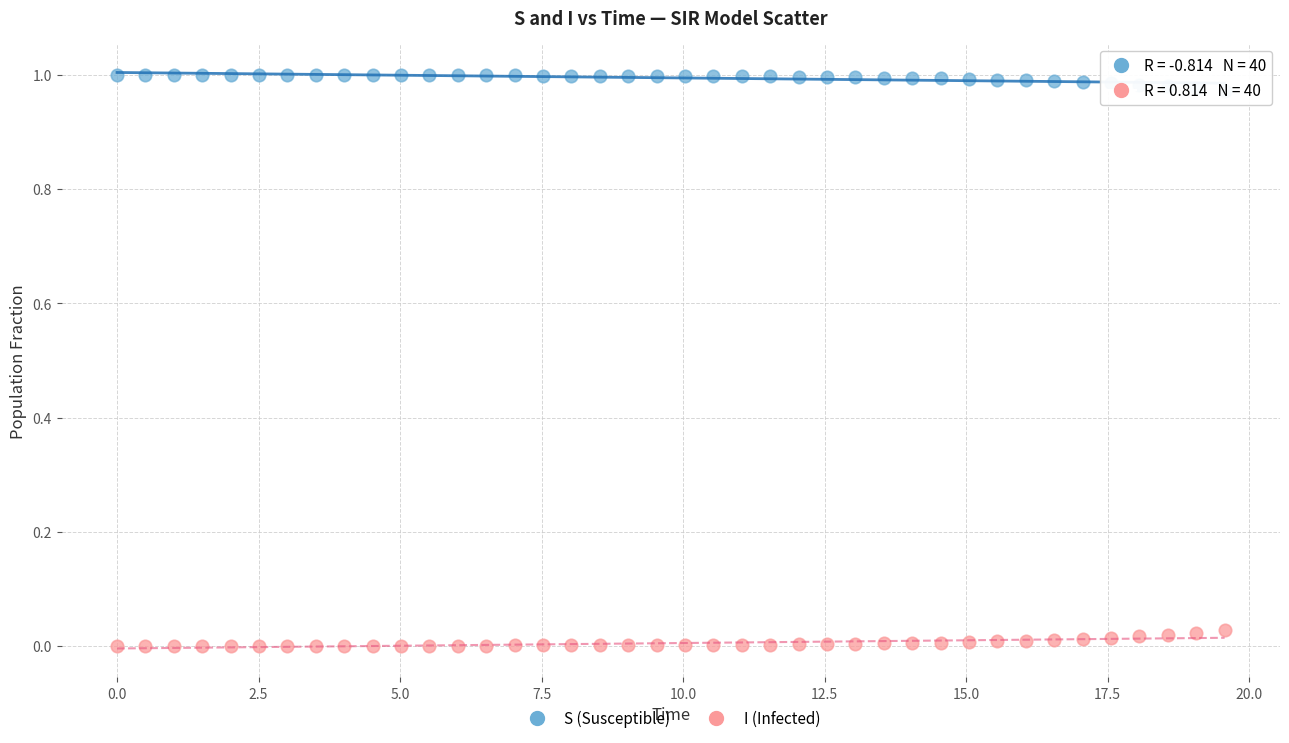

Which series contains the highest Y value?

S (Susceptible)